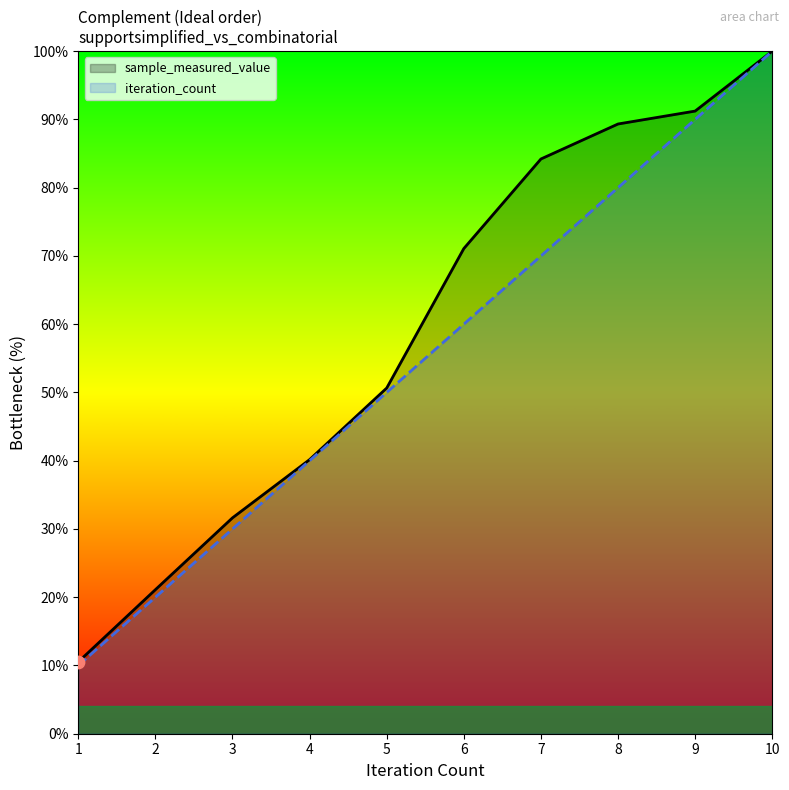

What are all the series names shown in the legend?

sample_measured_value, iteration_count